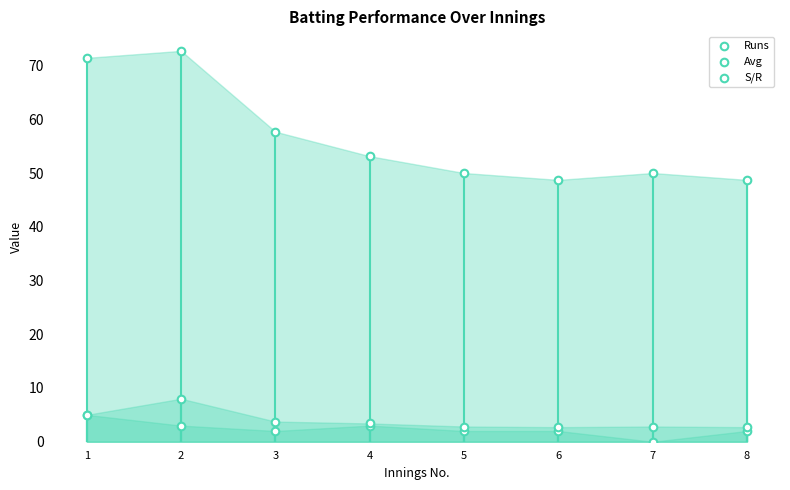

What are all the series names shown in the legend?

Runs, Avg, S/R